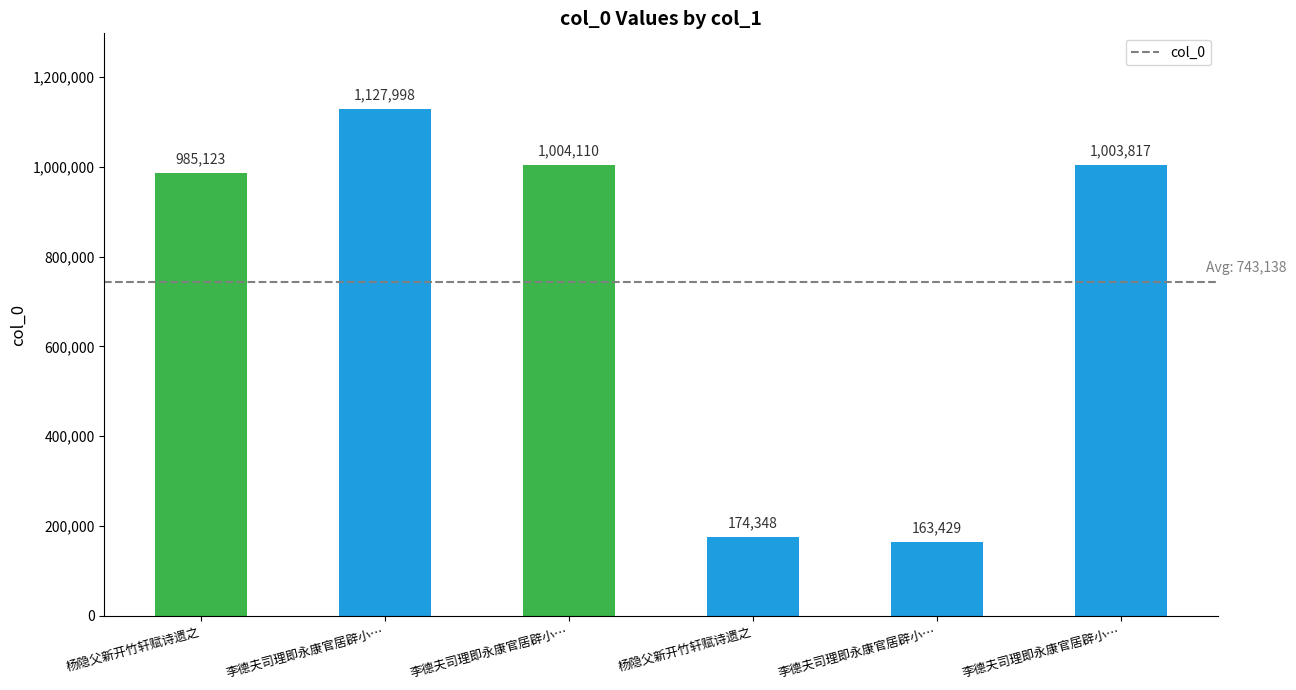

How many values are below 1003817?

3